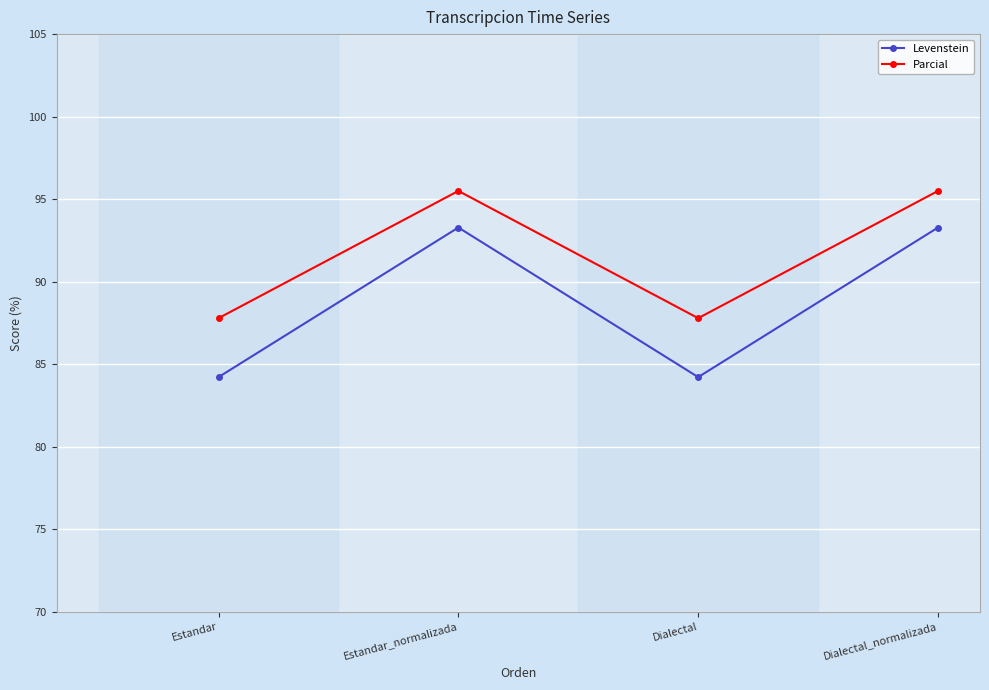

What is the average value of the Levenstein series?

88.7